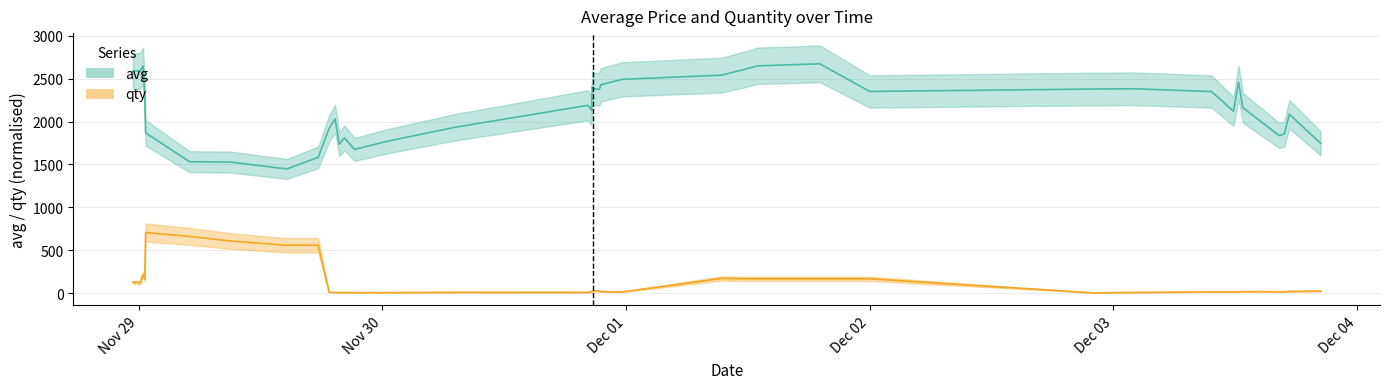

How many data points does each series have?

40